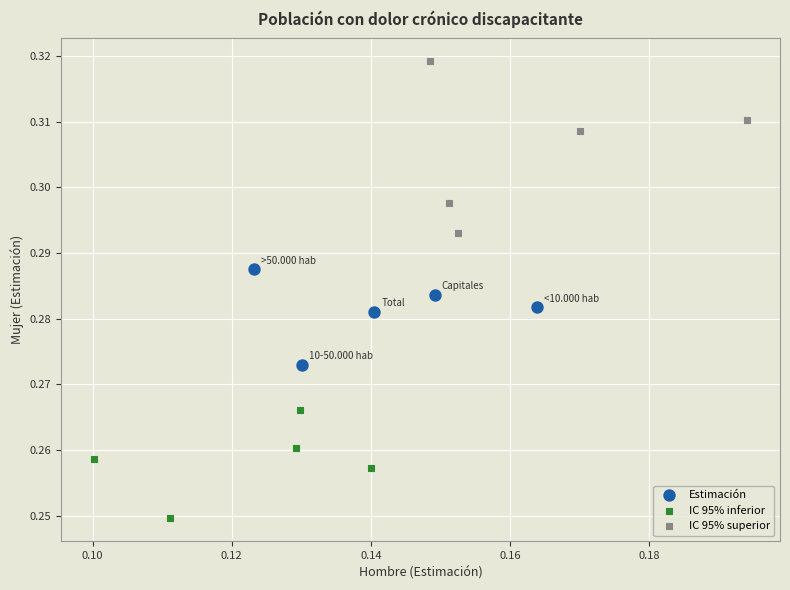

Which series contains the highest Y value?

IC 95% superior